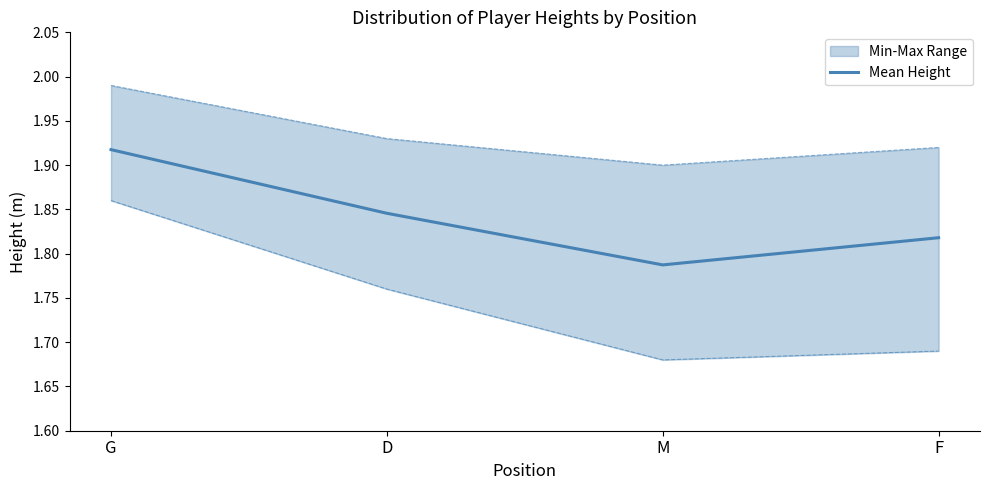

Is it true that the value at D is 1.8?

True